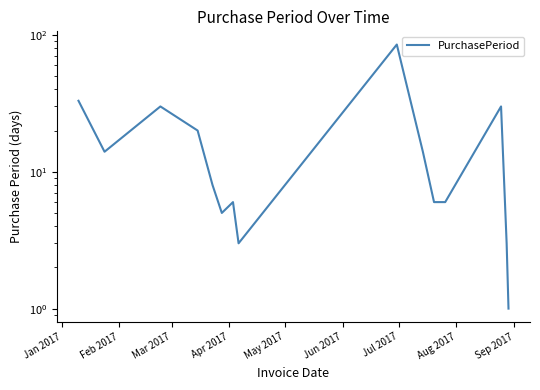

Is this an area chart (filled region under the line)?

No